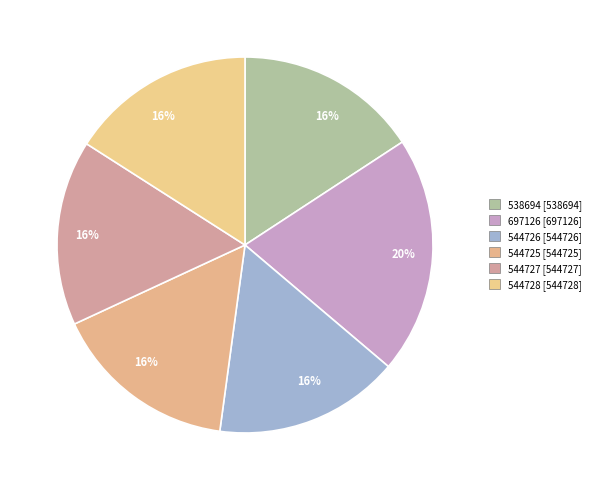

What percentage do 544726 and 544727 together represent?

31.9%